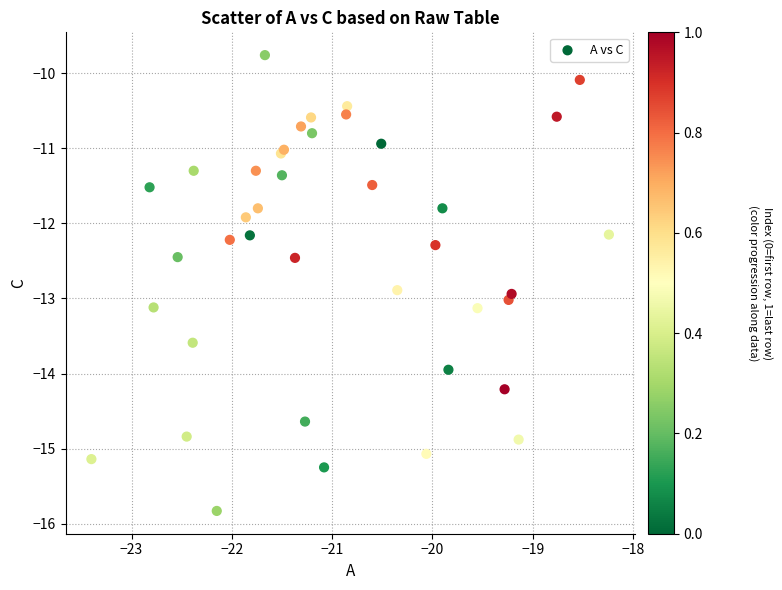

What Y value in the scatter plot is closest to -12?

-11.9